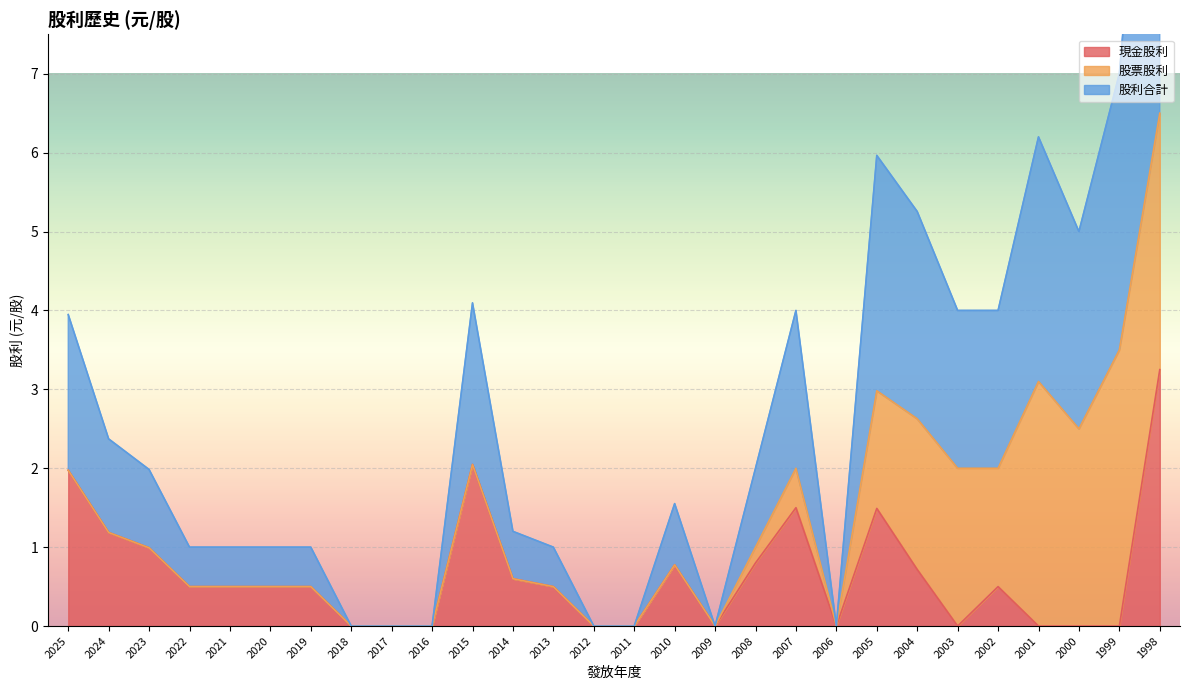

List the labels in order of 股利合計 value, largest first.

1998, 1999, 2001, 2005, 2004, 2000, 2015, 2007, 2003, 2002, 2025, 2024, 2008, 2023, 2010, 2014, 2022, 2021, 2020, 2019, 2013, 2018, 2017, 2016, 2012, 2011, 2009, 2006